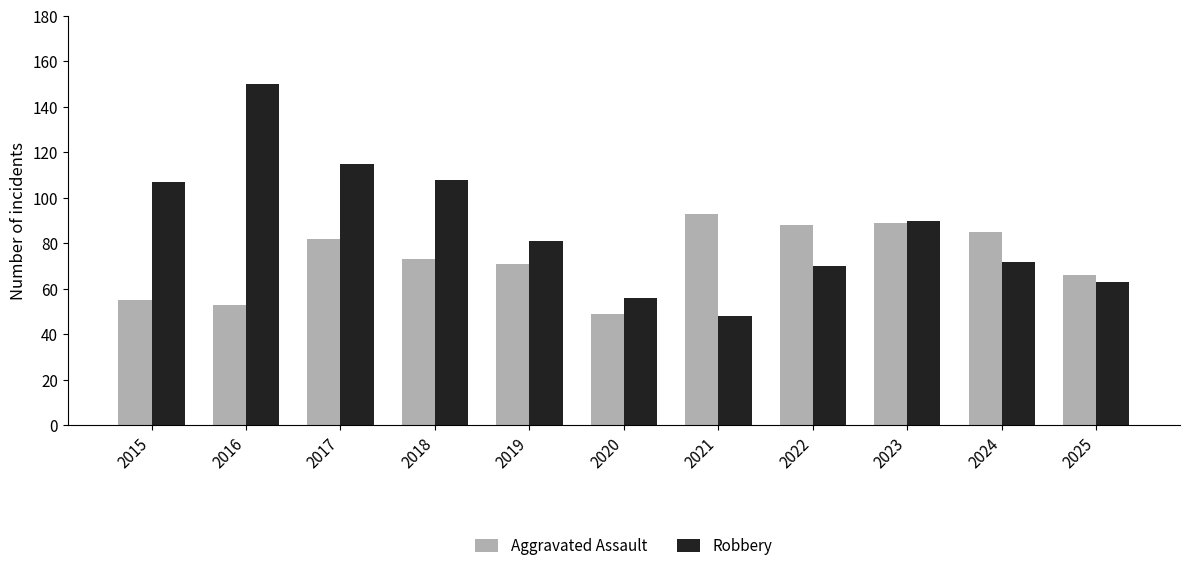

Which series has the largest range (max minus min)?

Robbery